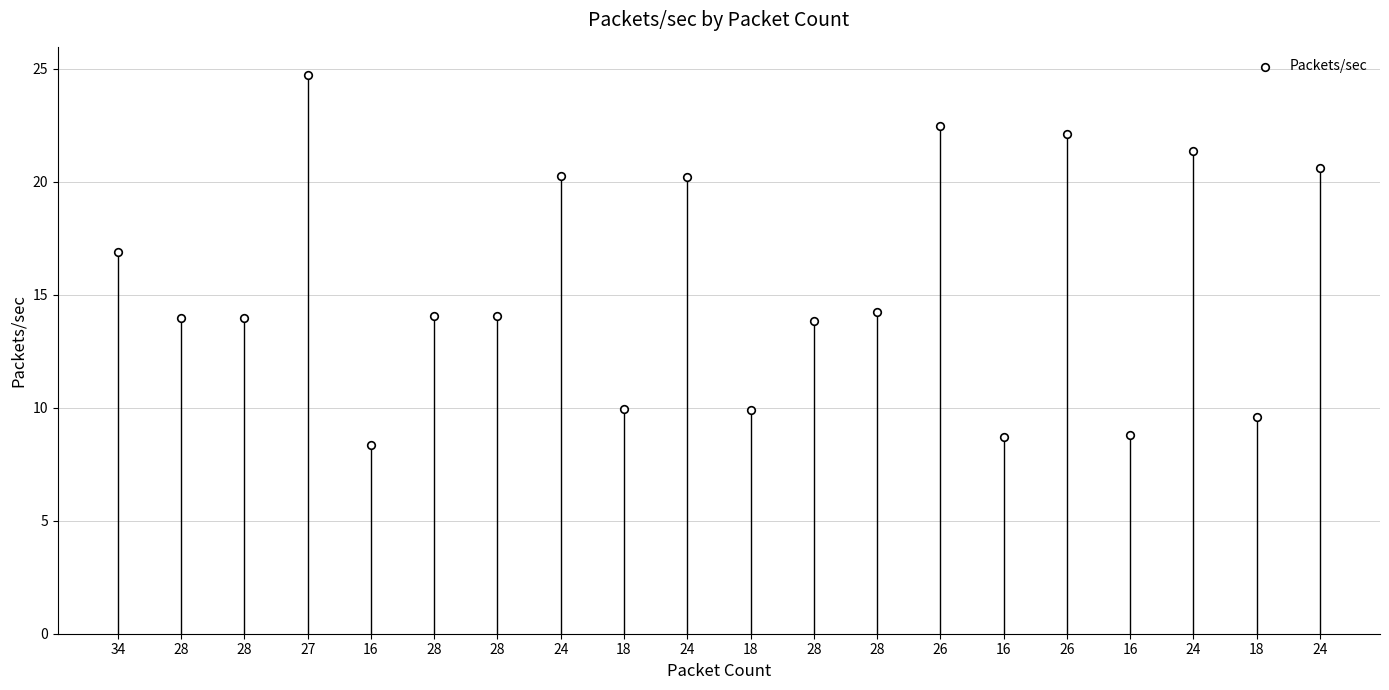

What Y value in the scatter plot is closest to 16?

16.9